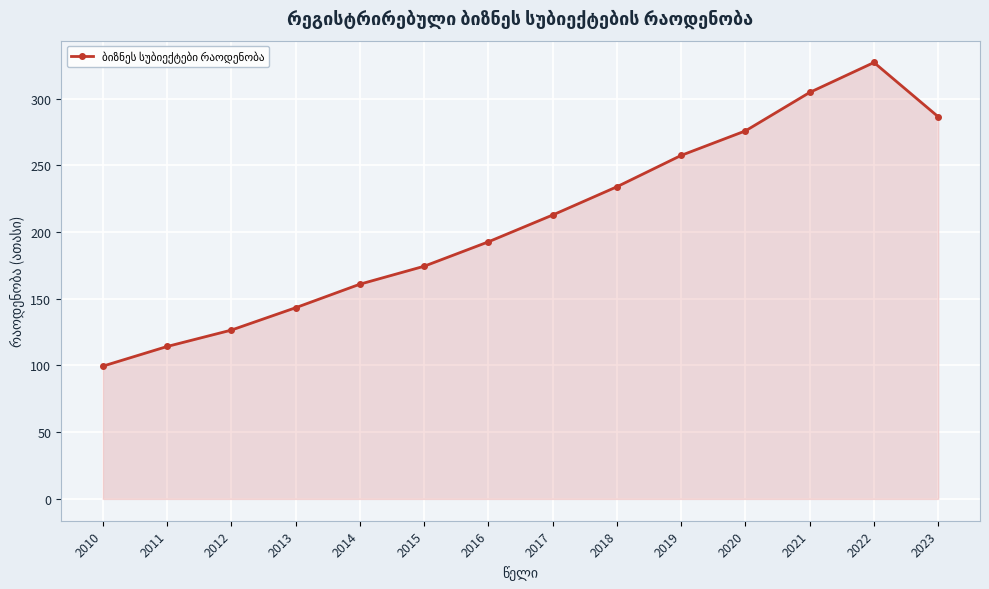

True or false: there are more than 1 points higher than both neighbors.

False